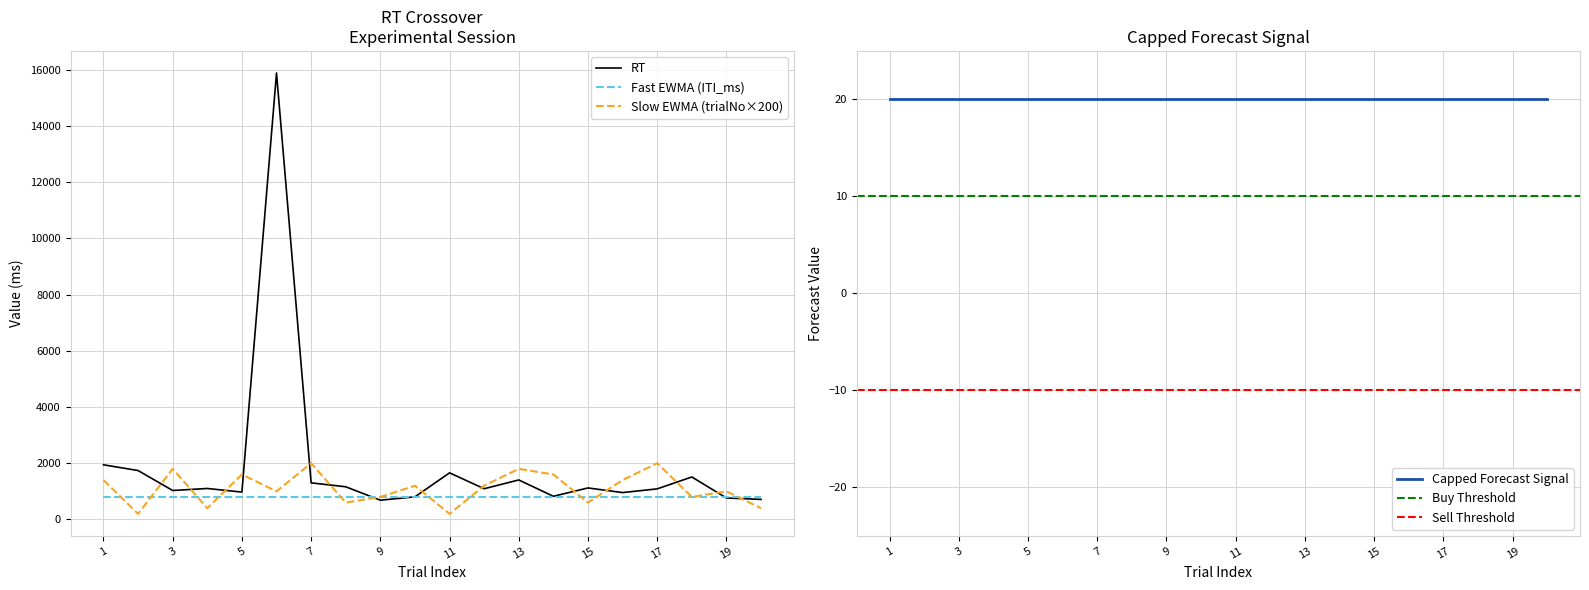

True or false: trialNo has more than 0 interior local peaks.

True